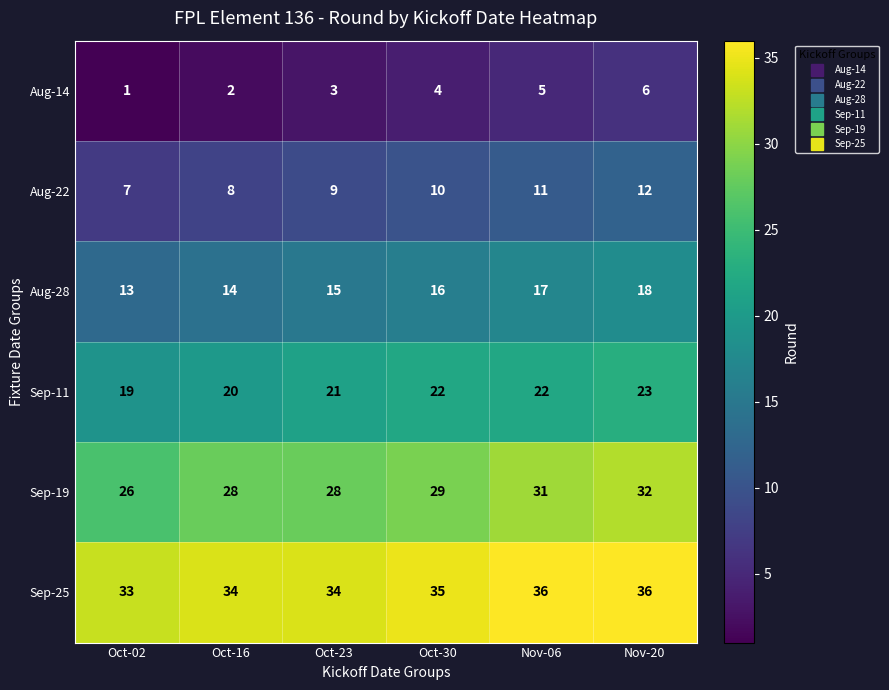

Rank the series at Oct-16 from highest to lowest value.

Sep-25, Sep-19, Sep-11, Aug-28, Aug-22, Aug-14